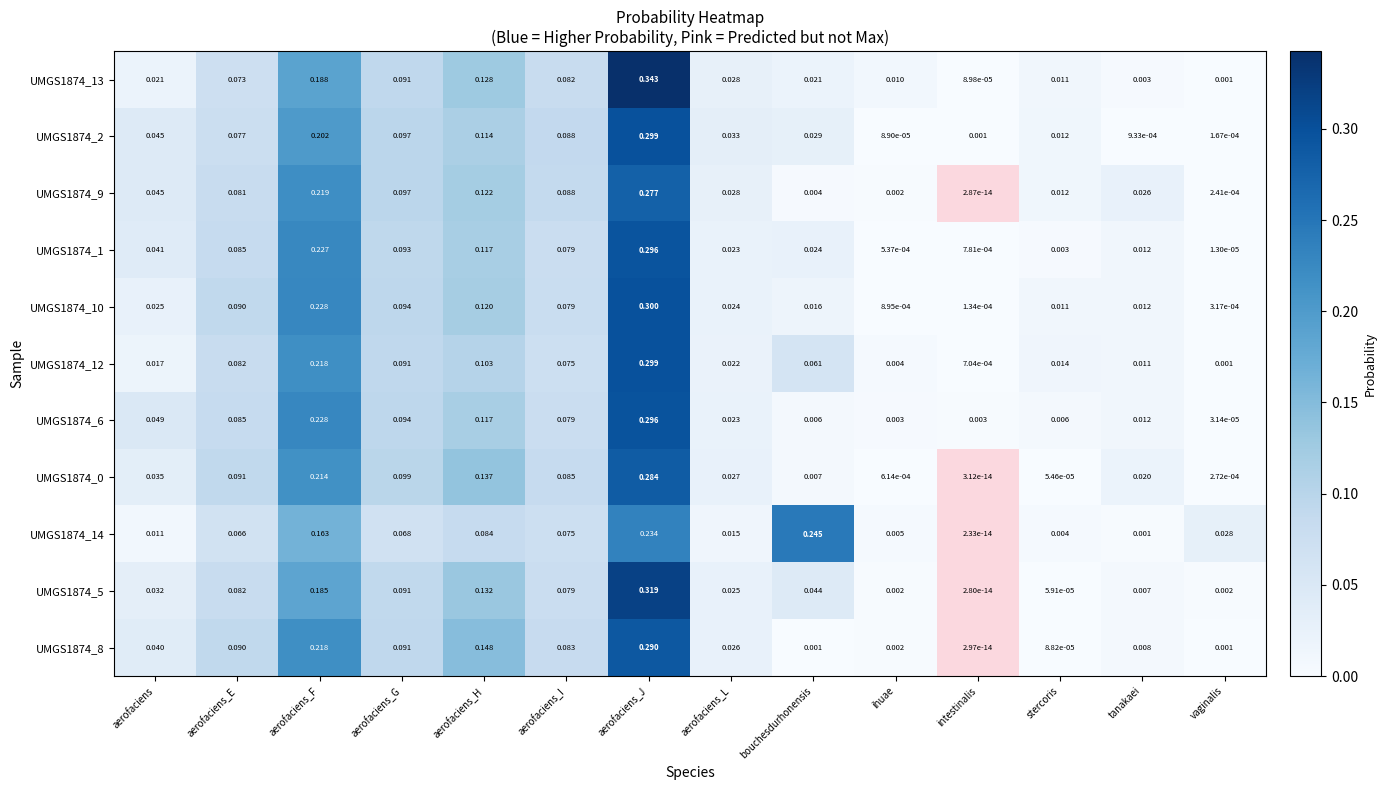

Where is UMGS1874_14 nearest to the value 0?

intestinalis